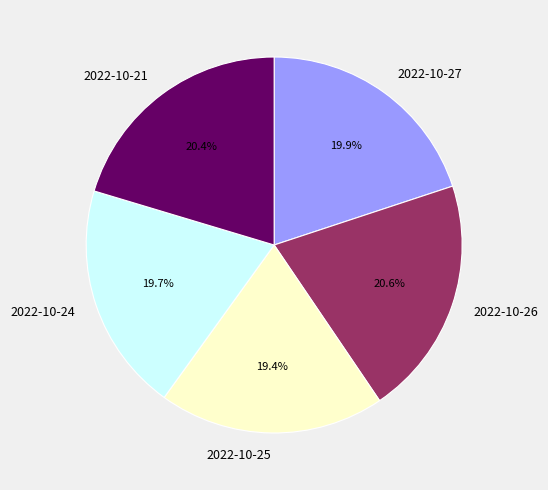

To the nearest percent, what is the difference between the largest and smallest slice percentages?

1%